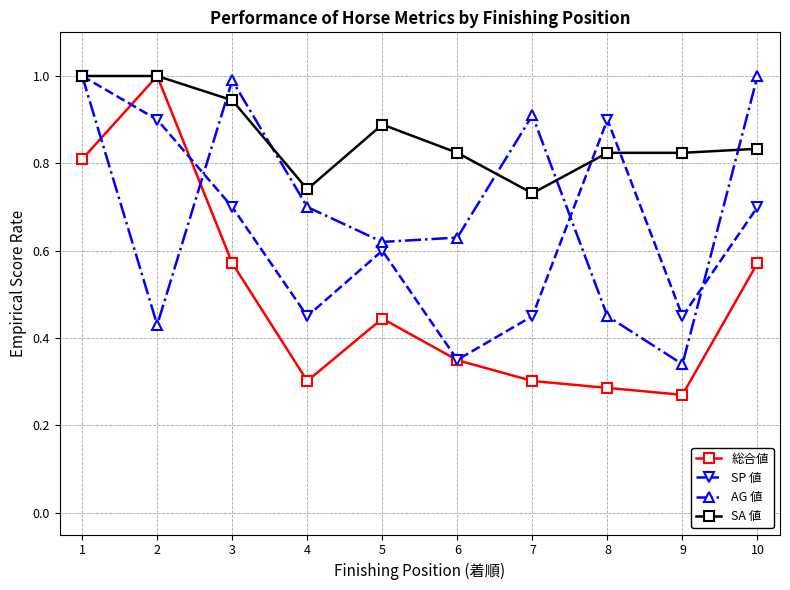

Rank the series at 10 from lowest to highest value.

総合値, SP 値, SA 値, AG 値